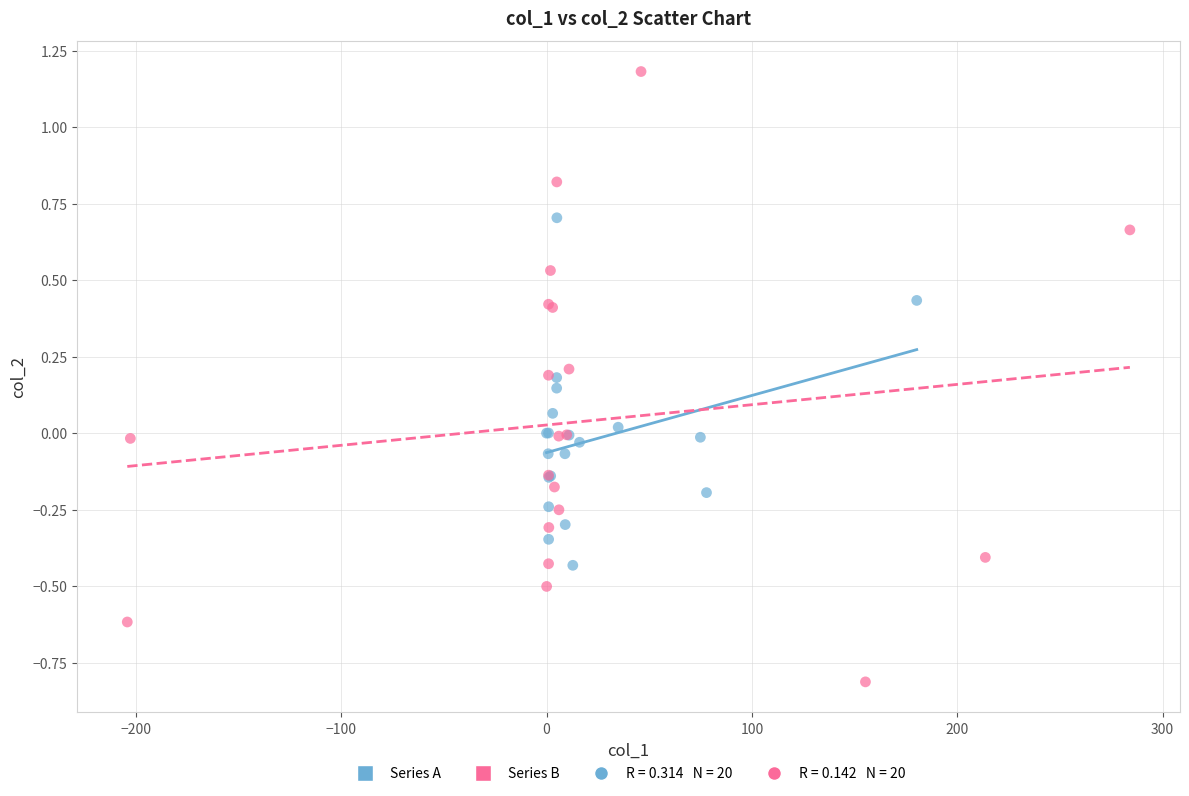

Which series contains the highest Y value?

Series B